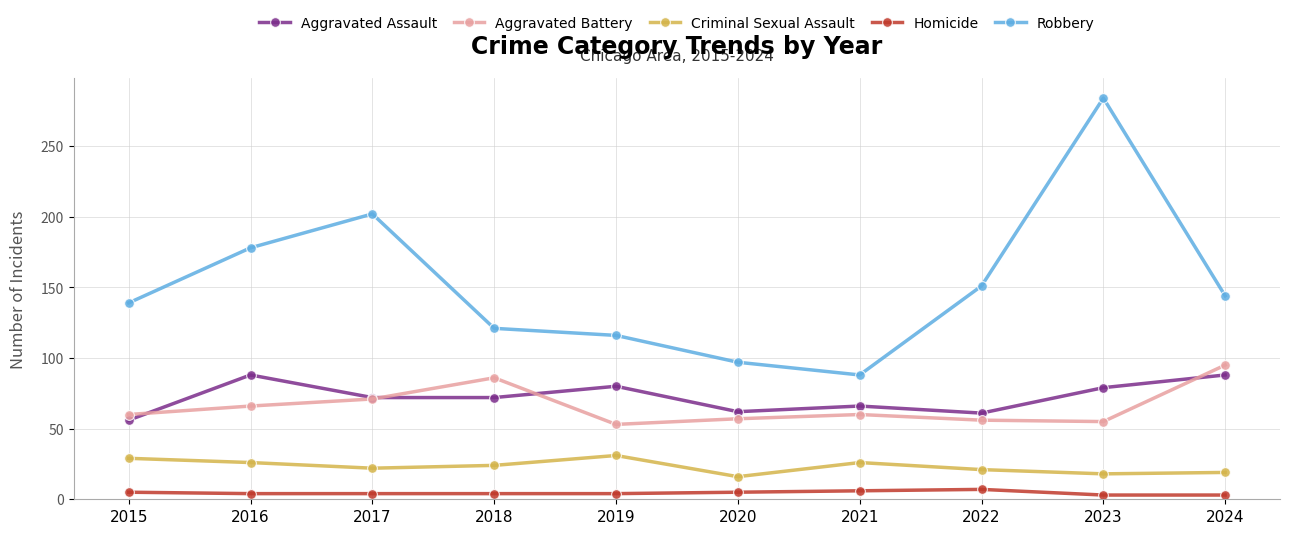

Which category has the highest value across all series?

2023